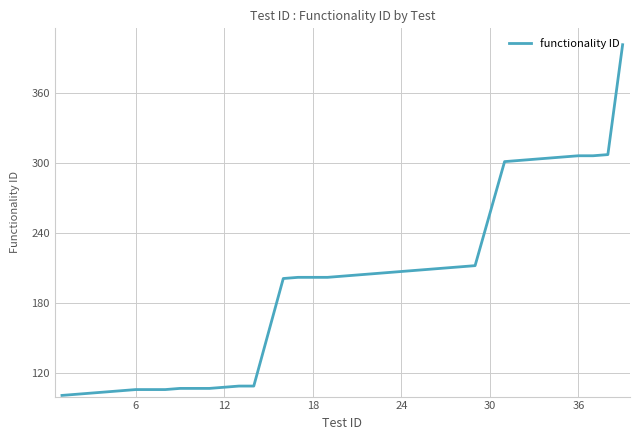

What is the minimum value shown in the chart?

101